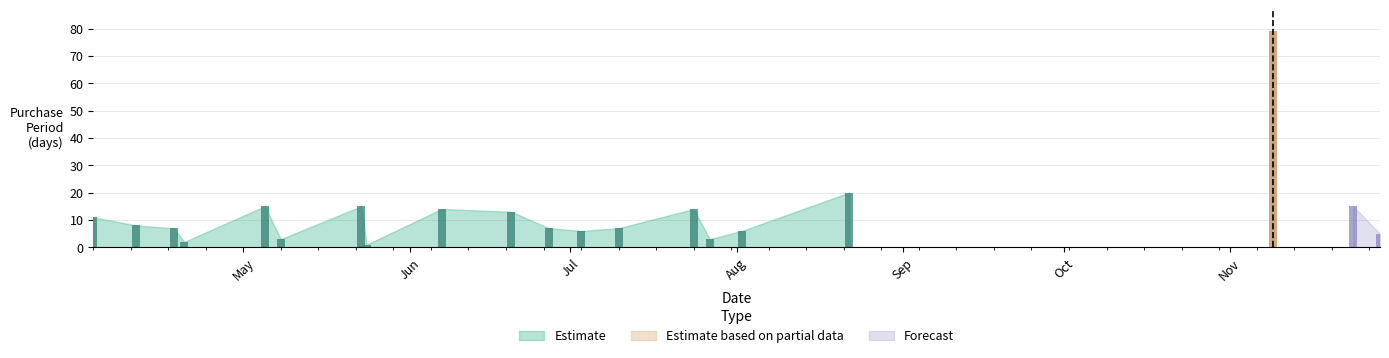

How many data points are above 8?

9